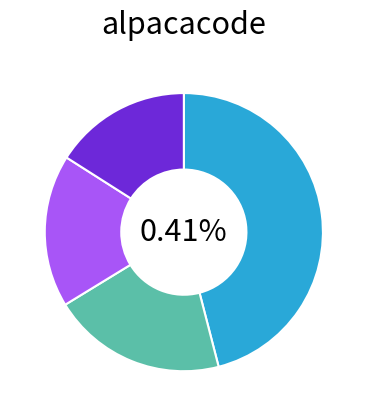

Count the number of slices in the pie.

4